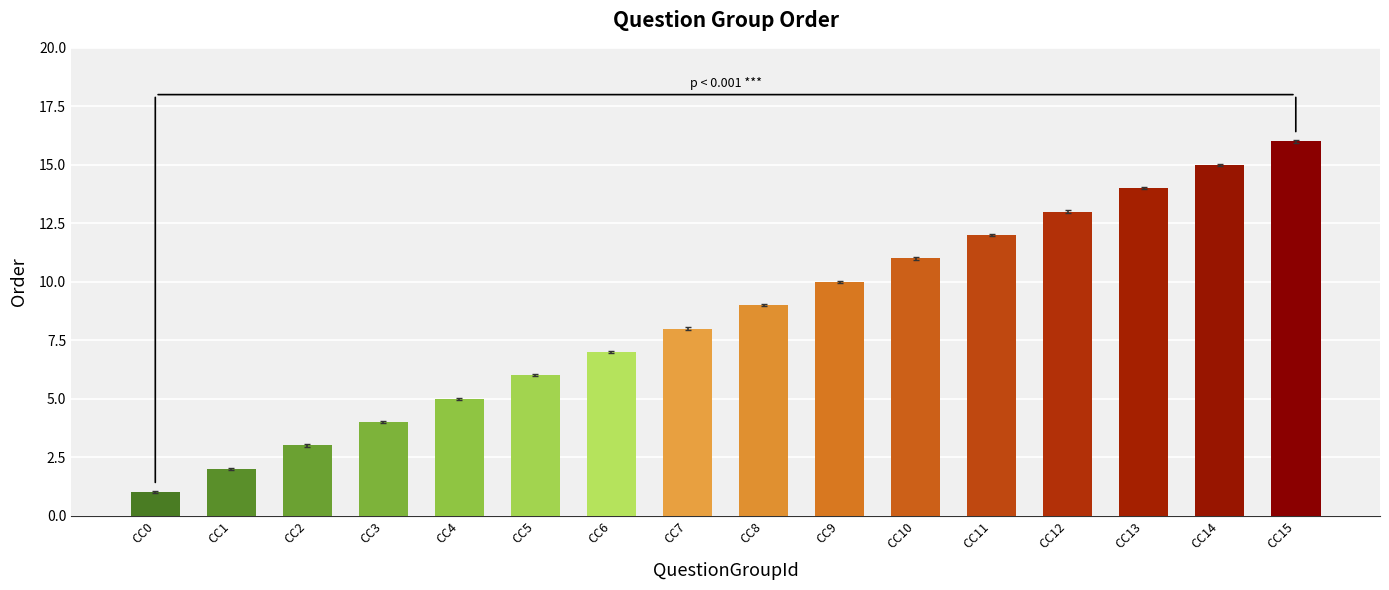

Rank the categories by value from lowest to highest.

CC0, CC1, CC2, CC3, CC4, CC5, CC6, CC7, CC8, CC9, CC10, CC11, CC12, CC13, CC14, CC15